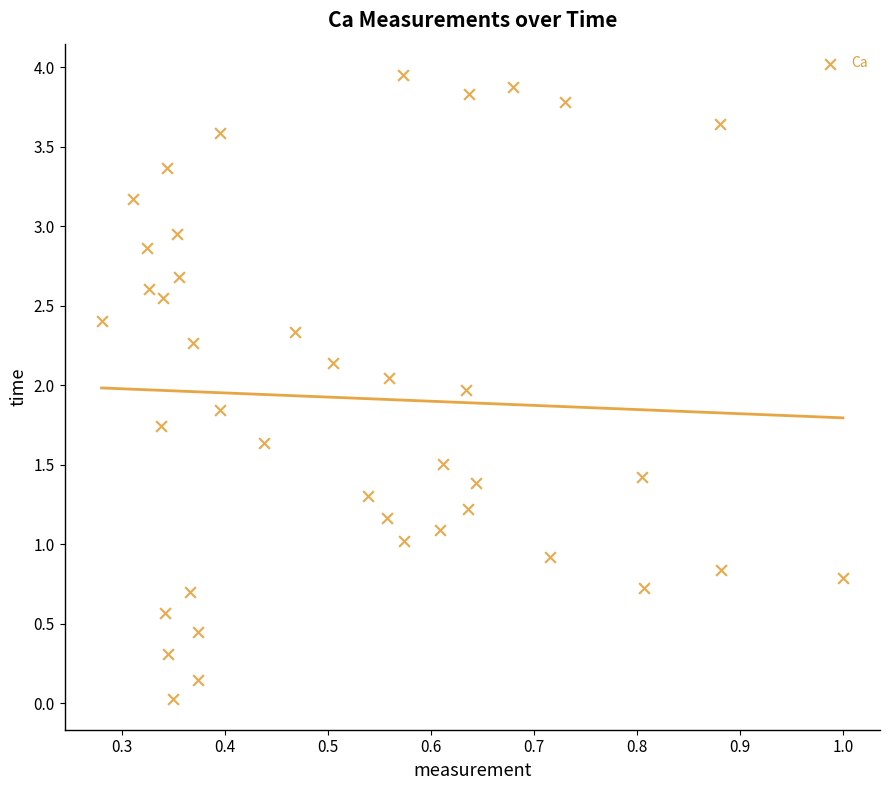

What is the range of X values (max minus min)?

0.7